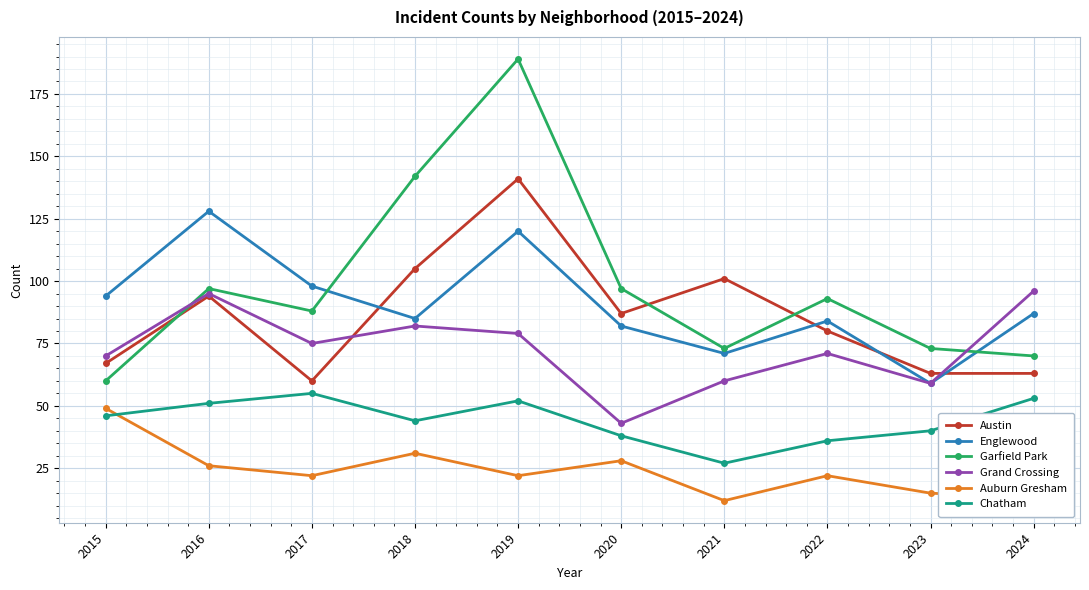

The Chatham series shows 20 at 2024. True or false?

False